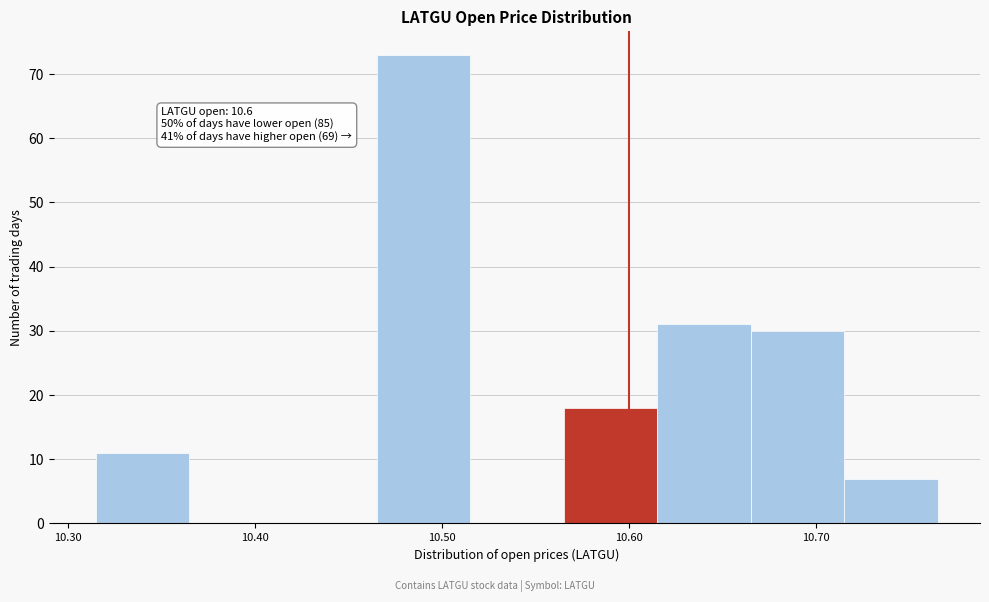

Over which range of the x-axis is the bar tallest?

10.465 to 10.515